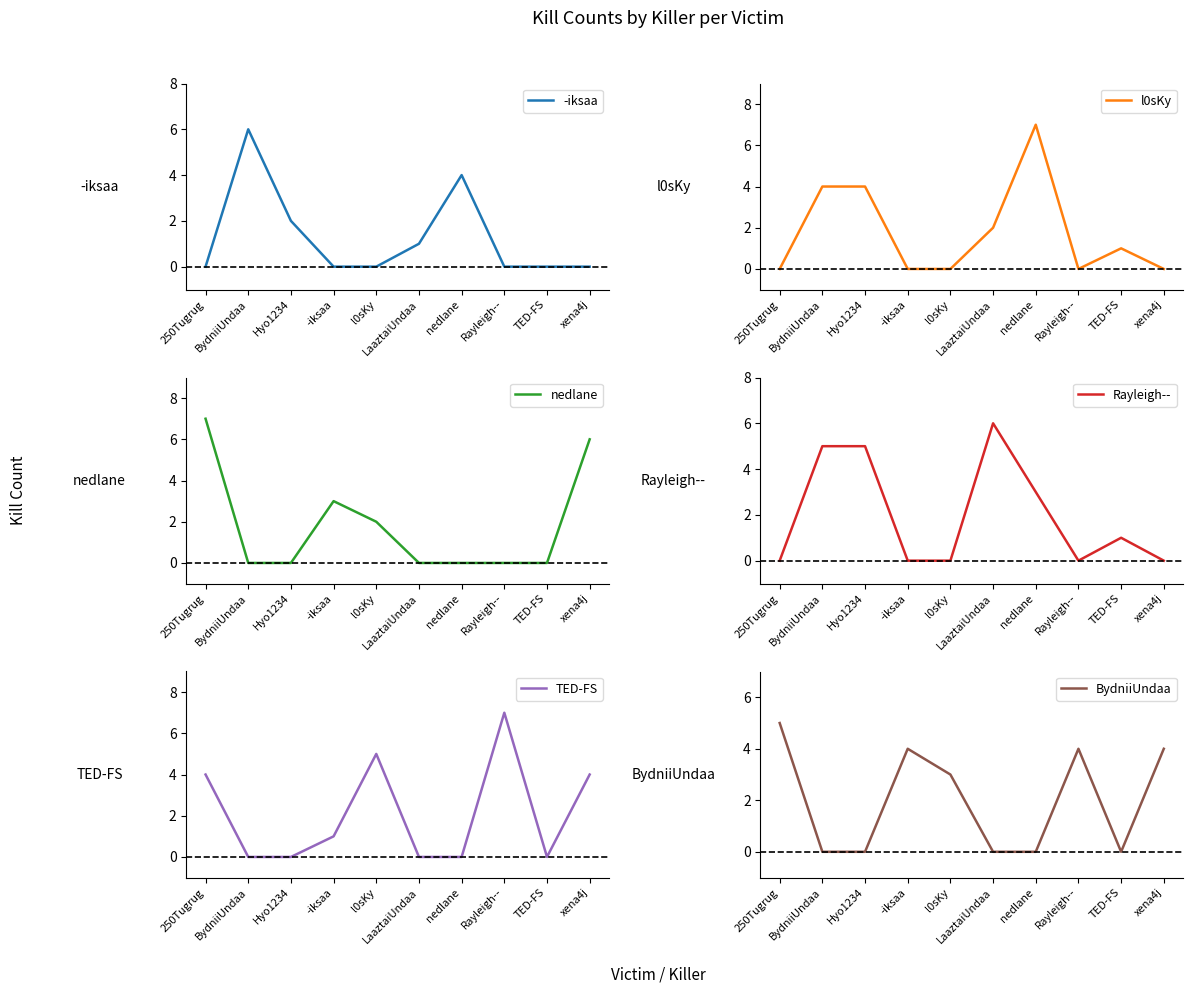

Which has a higher value, BydniiUndaa or Hyo1234?

BydniiUndaa